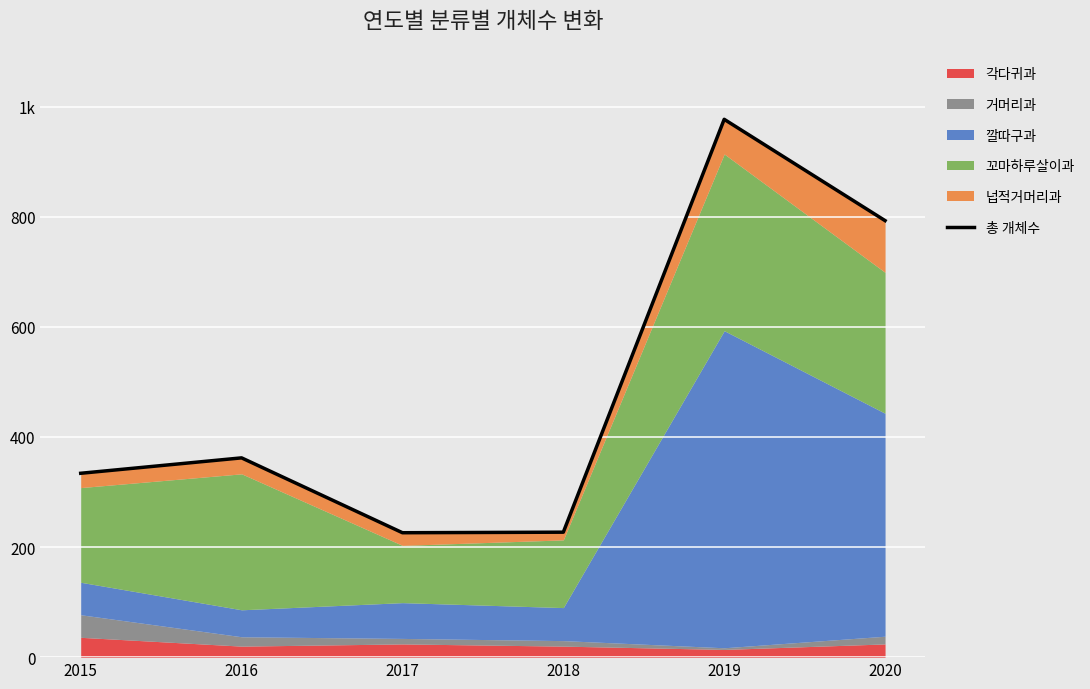

Count the number of categories in the chart.

6